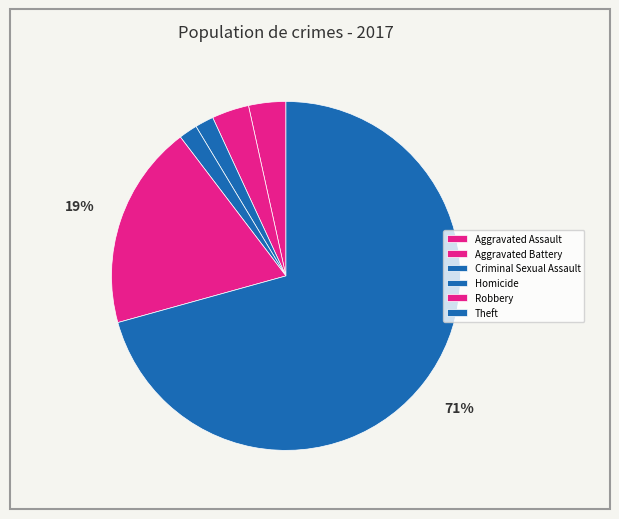

Is it true that Criminal Sexual Assault is 17% of the pie?

False